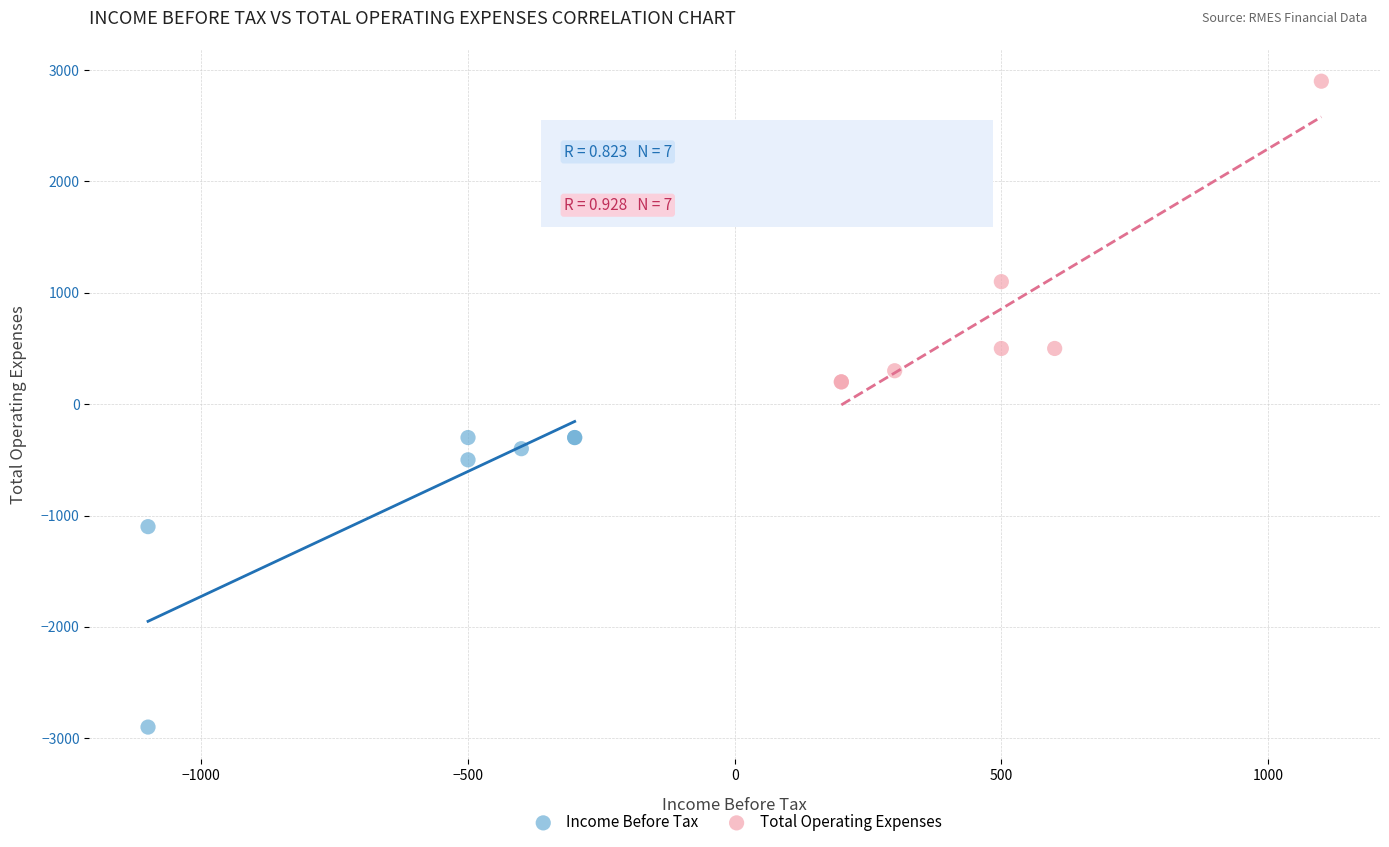

Which series reaches the maximum Y coordinate?

Total Operating Expenses